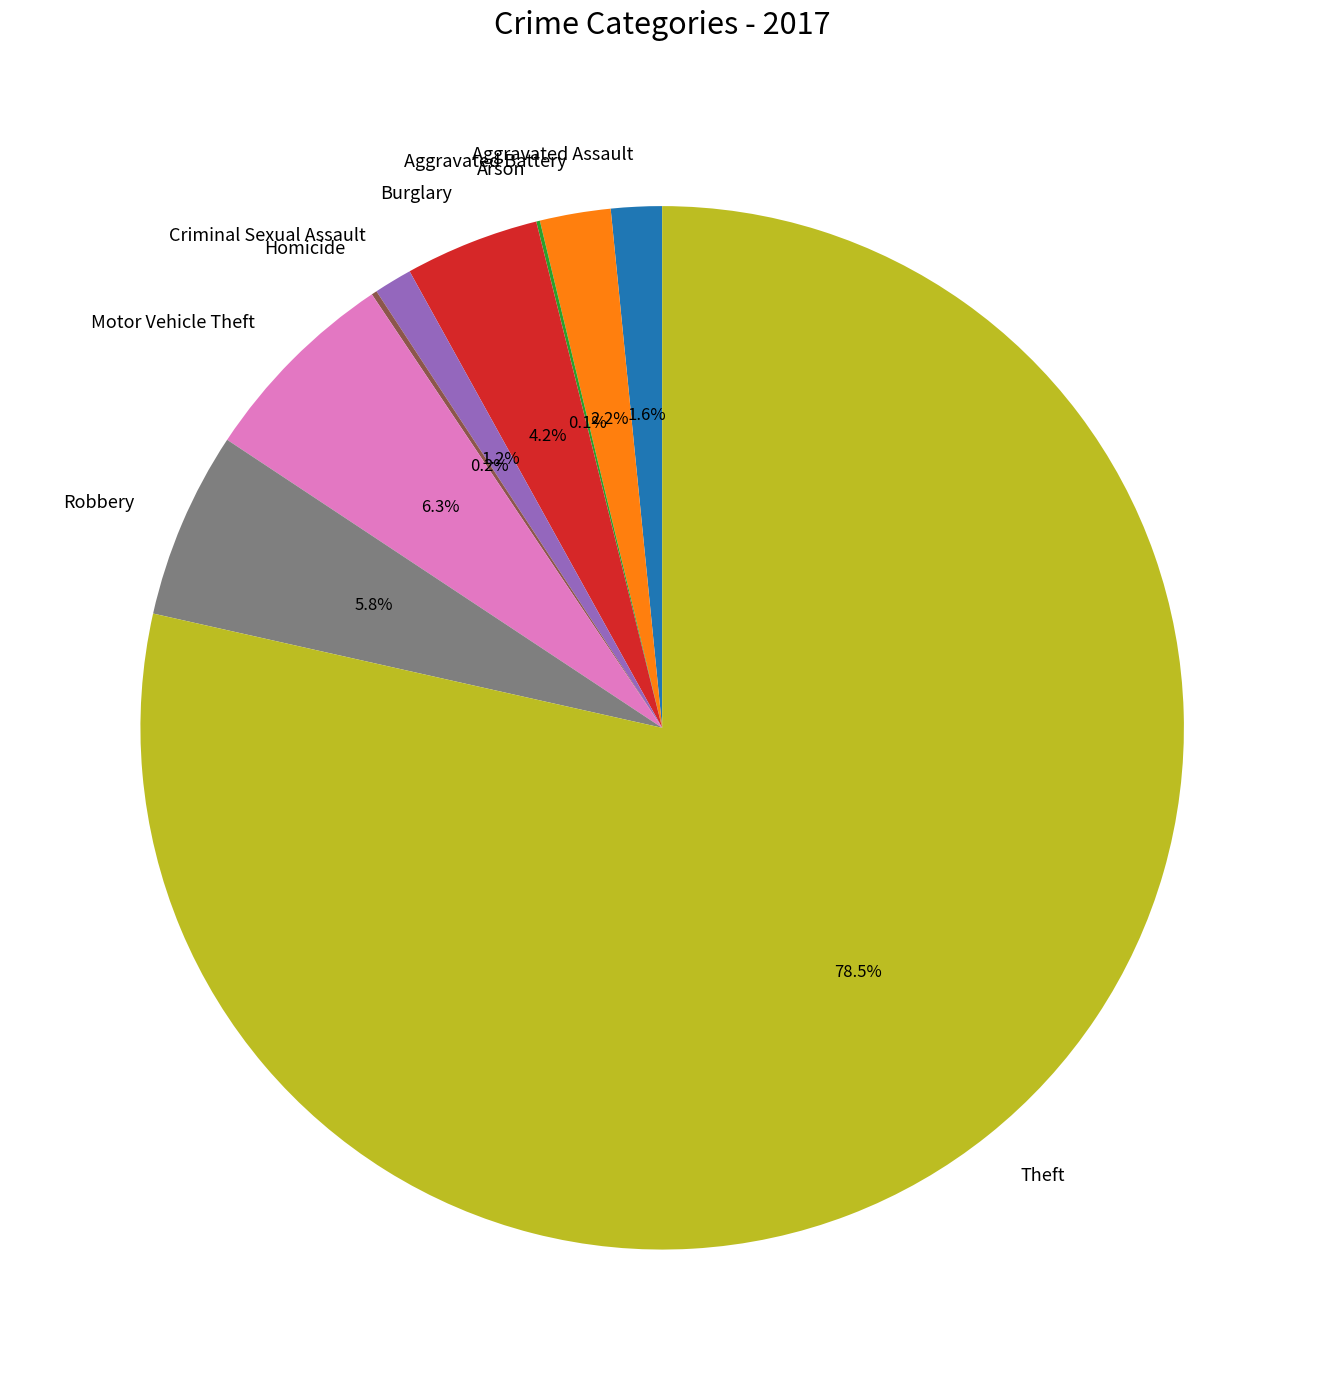

Is it true that Aggravated Battery is 16% of the pie?

False